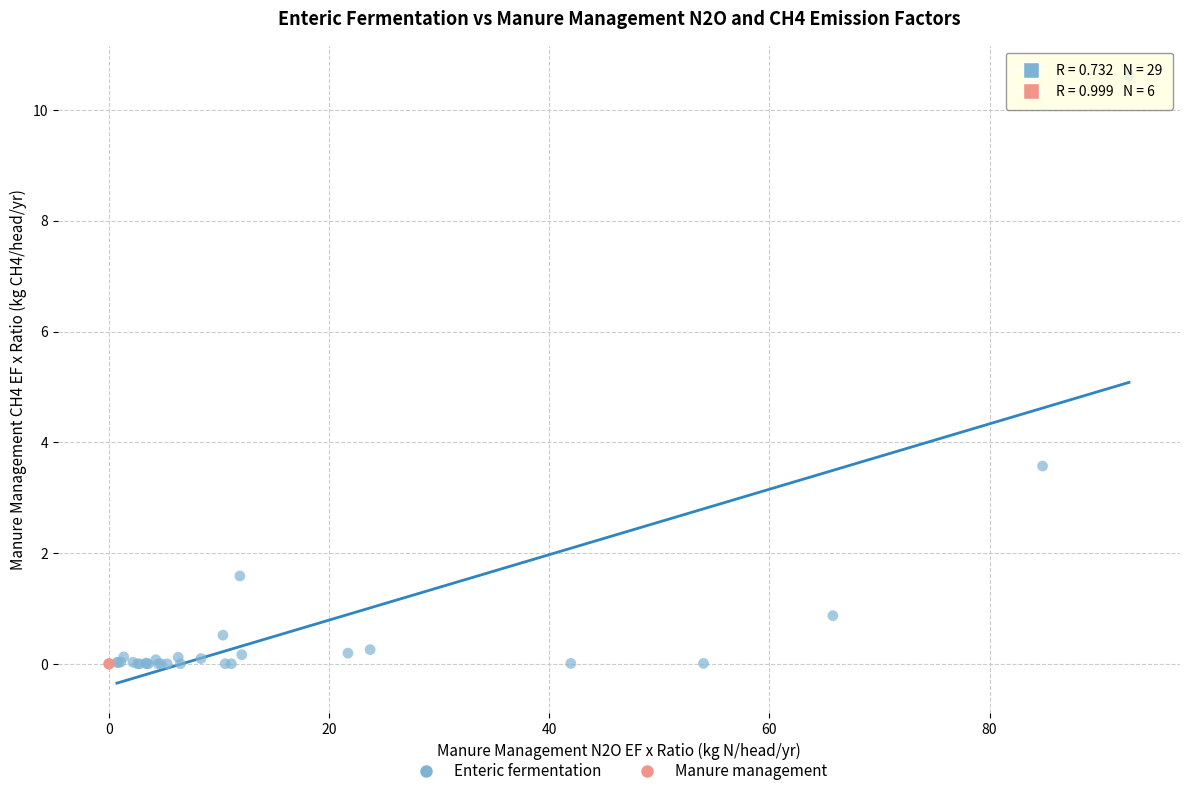

Which series has the widest spread of Y values?

Enteric fermentation